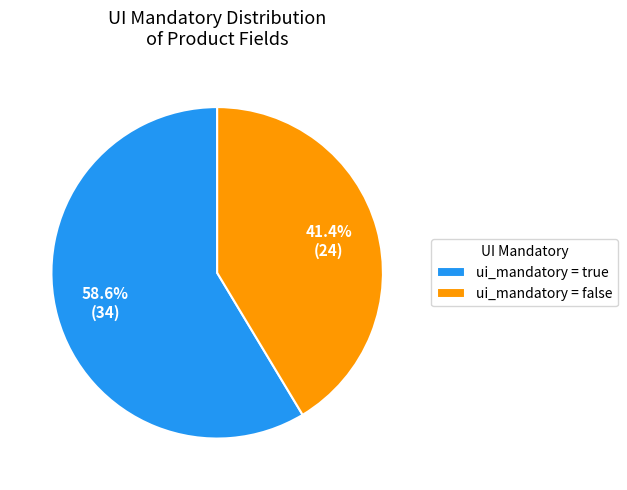

To the nearest percent, what is the difference between the largest and smallest slice percentages?

17%